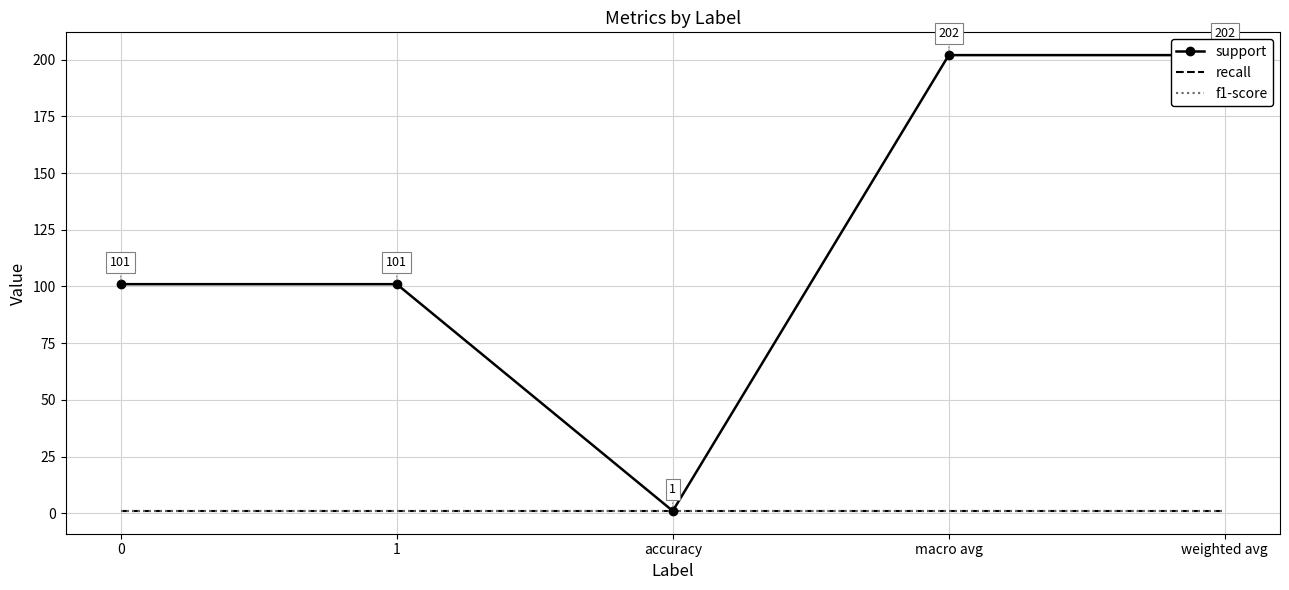

Reading left to right, list all the values displayed in this chart.

support: 101	101	1	202	202
recall: 1	1	1	1	1
f1-score: 1	1	1	1	1